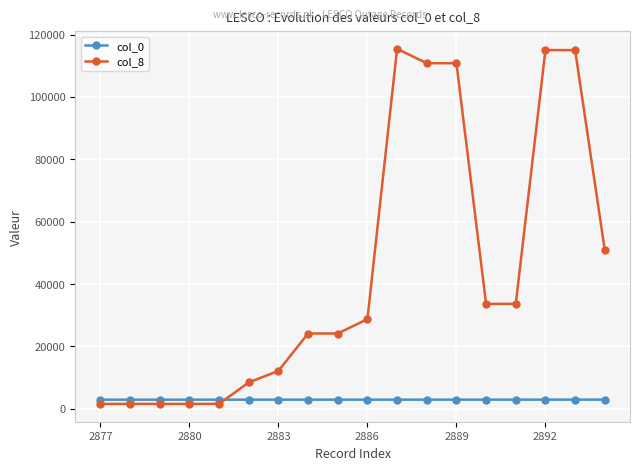

True or false: col_0 and col_8 intersect in this chart.

True